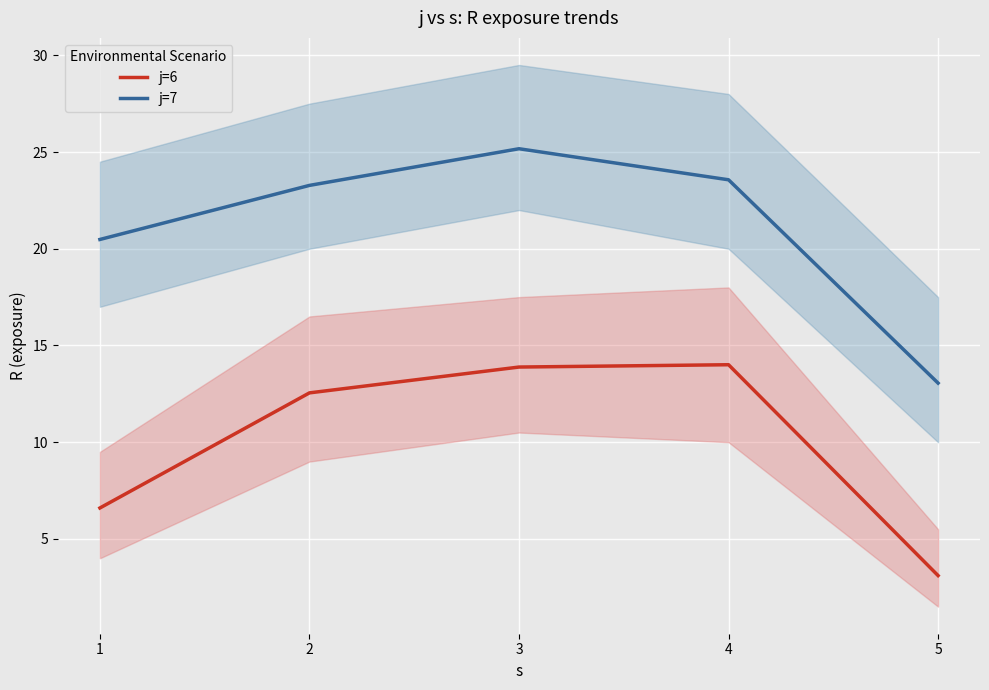

In j=7, how many points are higher than both neighbors (excluding endpoints)?

1